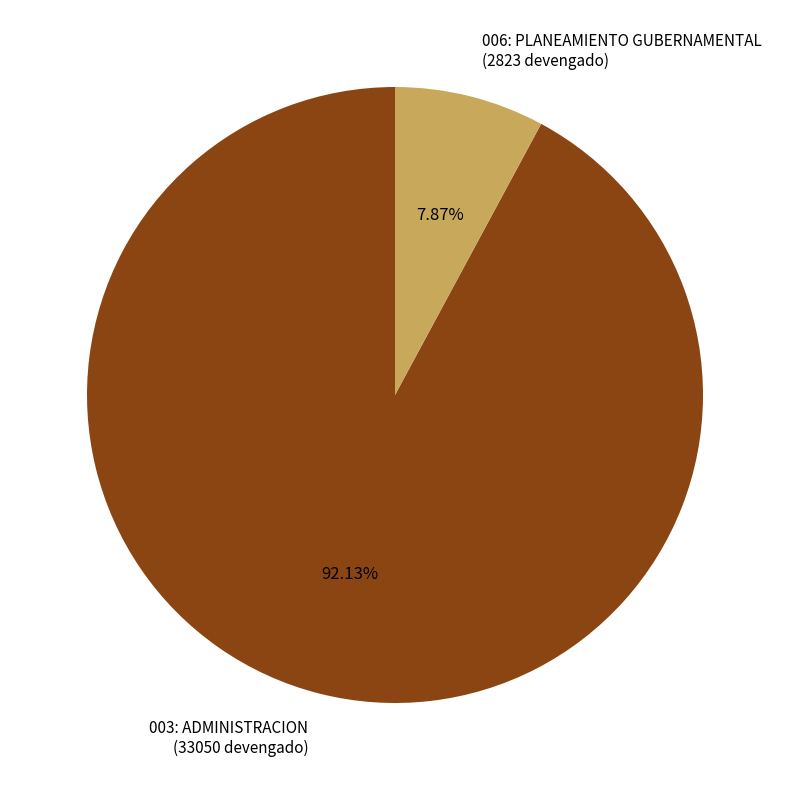

What is the total percentage of 003: ADMINISTRACION and 006: PLANEAMIENTO GUBERNAMENTAL?

100.0%